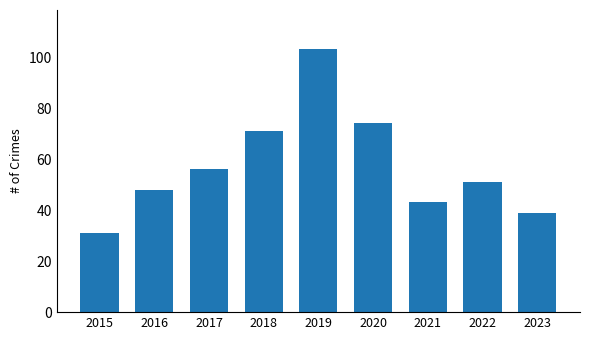

What is the change in value from 2019 to 2022?

-52